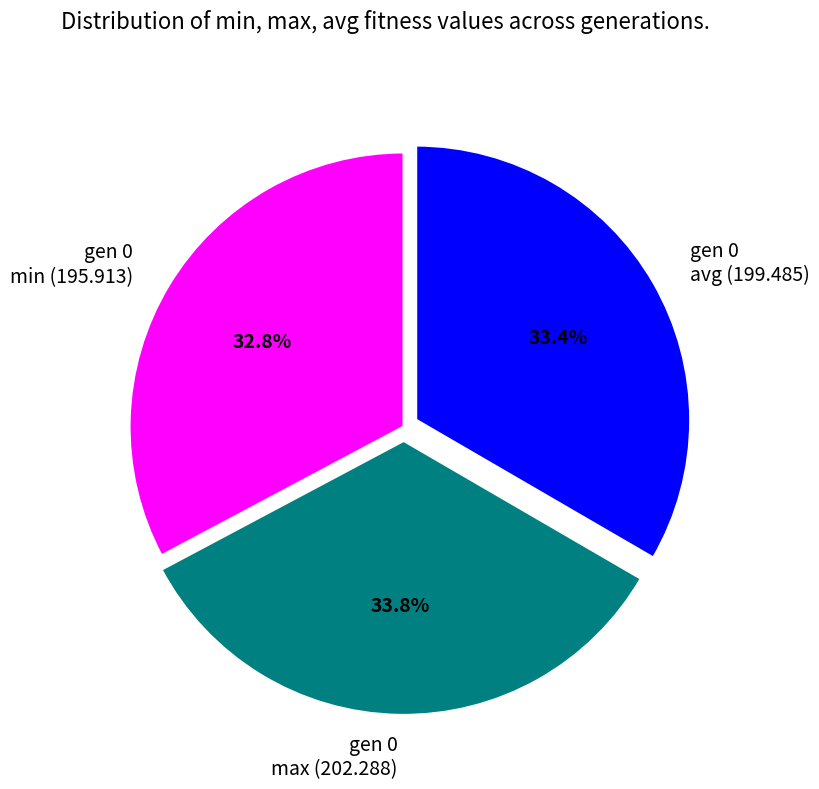

Combined, what portion of the pie is gen 0 avg (199.485) and gen 0 min (195.913)?

66.2%